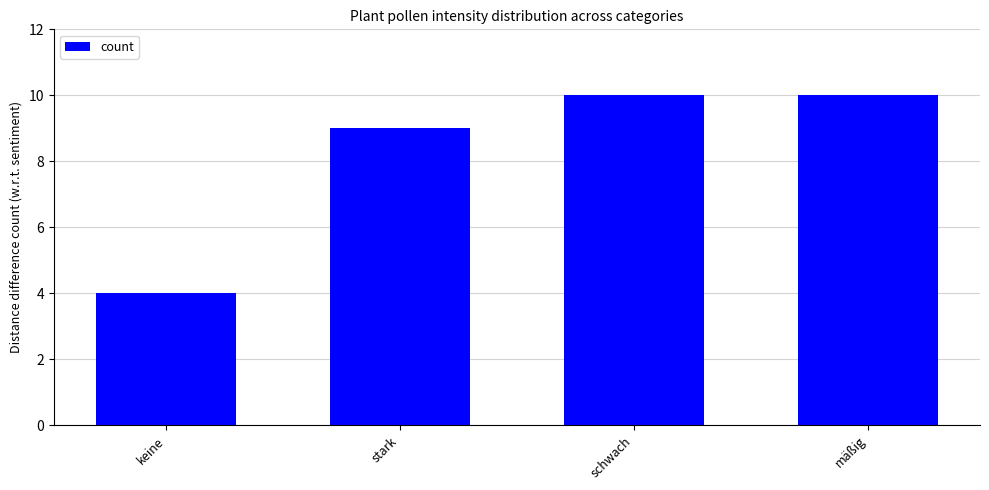

What is the label of the 4th bar from the right?

keine